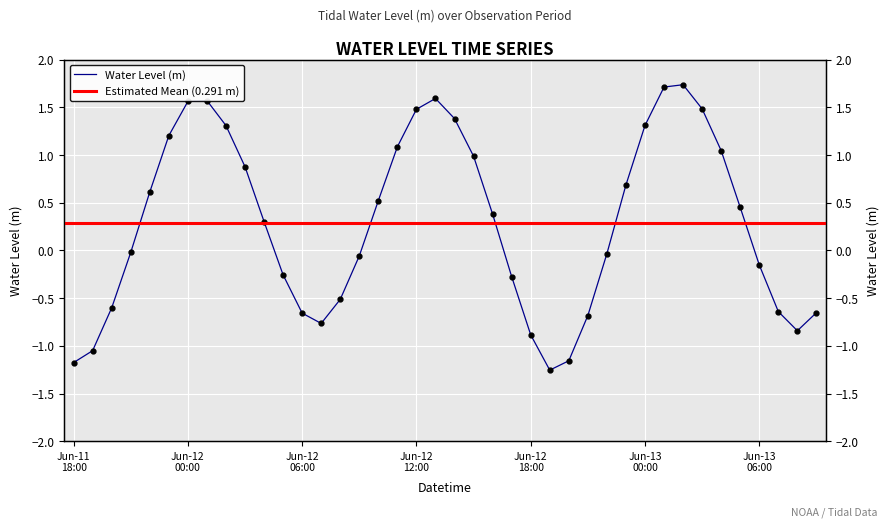

List the labels in order of value, smallest first.

2023-06-12 19:00, 2023-06-11 18:00, 2023-06-12 20:00, 2023-06-11 19:00, 2023-06-12 18:00, 2023-06-13 08:00, 2023-06-12 07:00, 2023-06-12 21:00, 2023-06-12 06:00, 2023-06-13 09:00, 2023-06-13 07:00, 2023-06-11 20:00, 2023-06-12 08:00, 2023-06-12 17:00, 2023-06-12 05:00, 2023-06-13 06:00, 2023-06-12 09:00, 2023-06-12 22:00, 2023-06-11 21:00, 2023-06-12 04:00, 2023-06-12 16:00, 2023-06-13 05:00, 2023-06-12 10:00, 2023-06-11 22:00, 2023-06-12 23:00, 2023-06-12 03:00, 2023-06-12 15:00, 2023-06-13 04:00, 2023-06-12 11:00, 2023-06-11 23:00, 2023-06-12 02:00, 2023-06-13 00:00, 2023-06-12 14:00, 2023-06-12 12:00, 2023-06-13 03:00, 2023-06-12 00:00, 2023-06-12 01:00, 2023-06-12 13:00, 2023-06-13 01:00, 2023-06-13 02:00